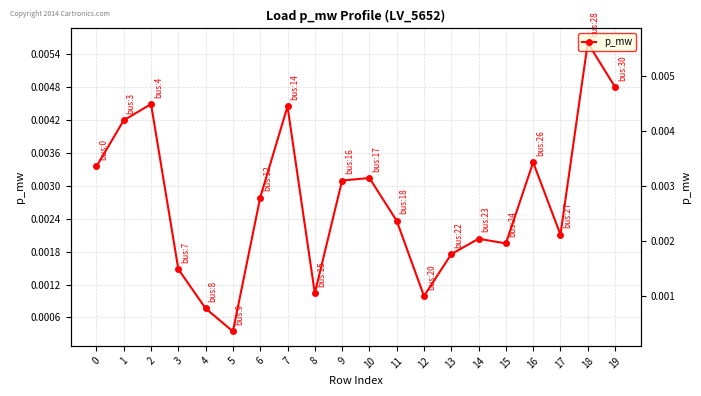

True or false: the data shows 0.0 at 6.

False